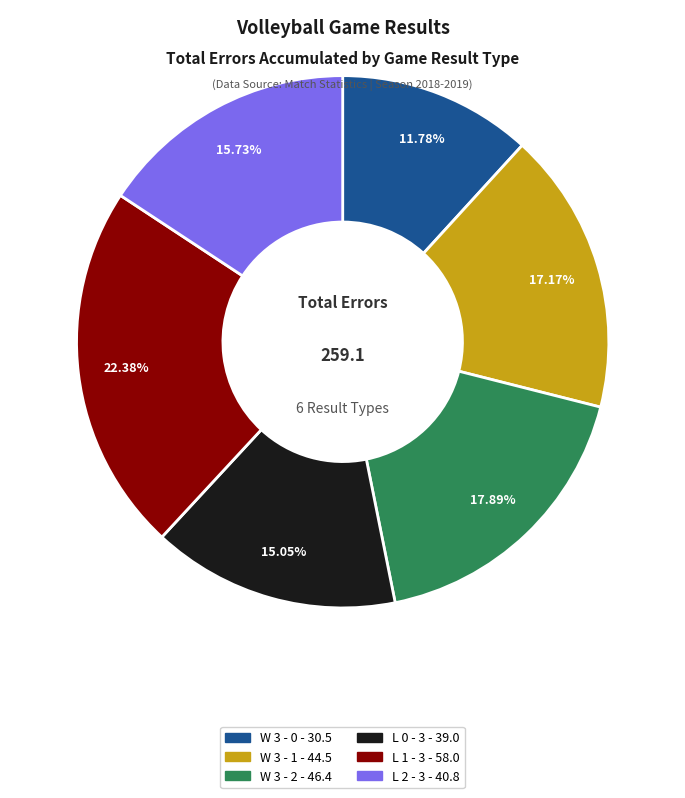

To the nearest percent, what percentage of the pie is L 2 - 3?

16%